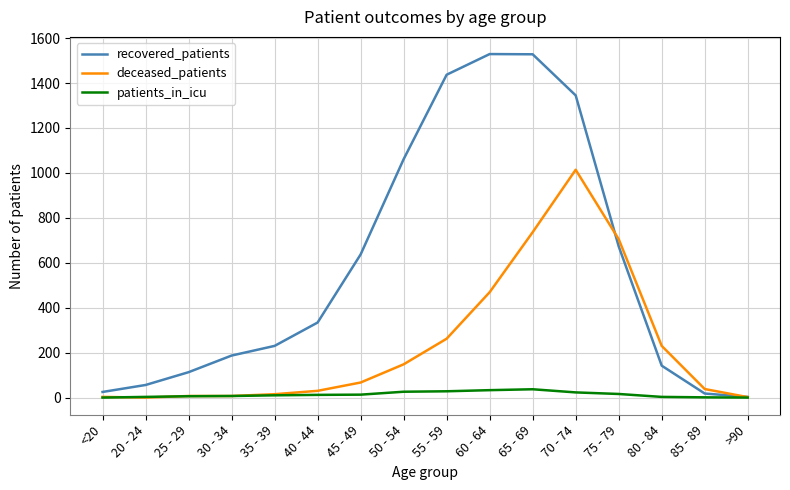

What is the greatest value displayed?

1529